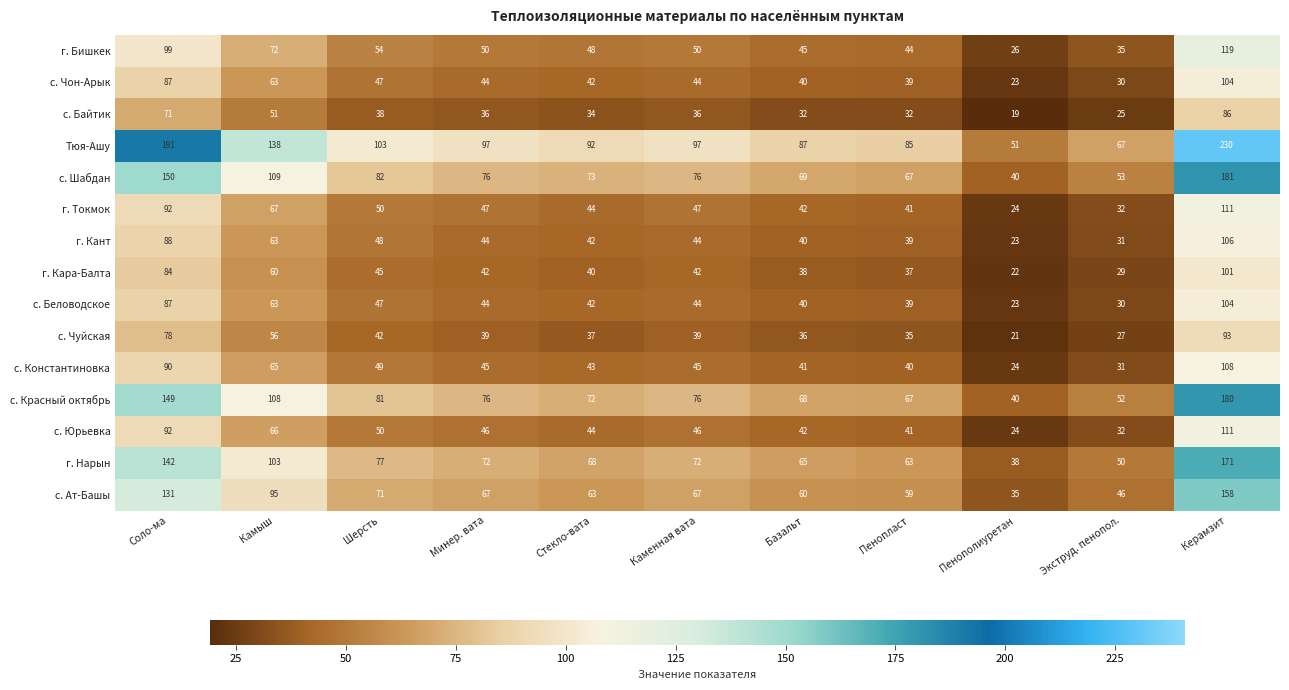

What is the difference between the maximum and minimum values in the г. Кант series?

83